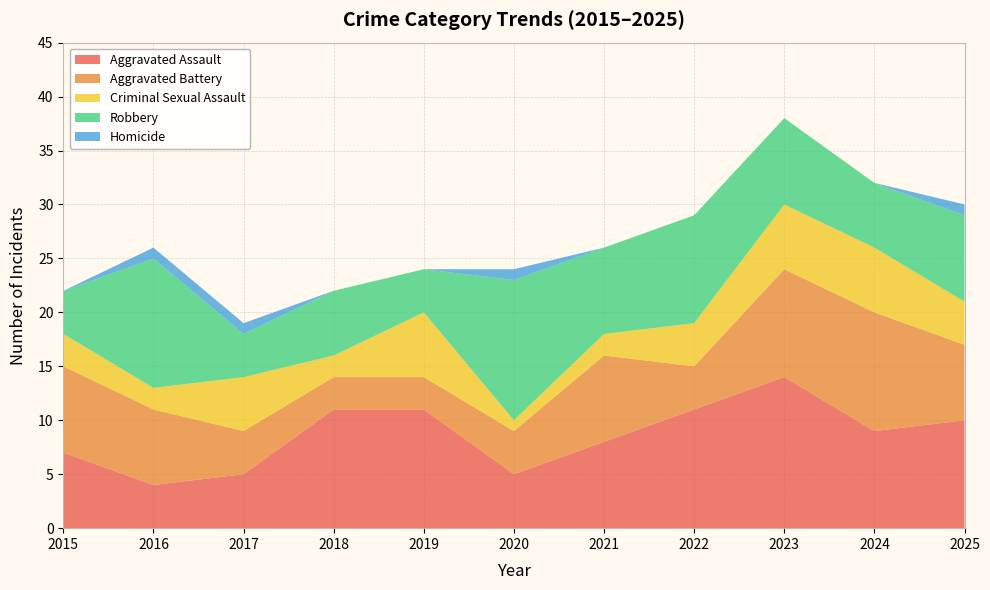

Reading right to left, what are all the values shown in this chart?

Aggravated Assault: 2025=10	2024=9	2023=14	2022=11	2021=8	2020=5	2019=11	2018=11	2017=5	2016=4	2015=7
Aggravated Battery: 2025=7	2024=11	2023=10	2022=4	2021=8	2020=4	2019=3	2018=3	2017=4	2016=7	2015=8
Criminal Sexual Assault: 2025=4	2024=6	2023=6	2022=4	2021=2	2020=1	2019=6	2018=2	2017=5	2016=2	2015=3
Robbery: 2025=8	2024=6	2023=8	2022=10	2021=8	2020=13	2019=4	2018=6	2017=4	2016=12	2015=4
Homicide: 2025=1	2024=0	2023=0	2022=0	2021=0	2020=1	2019=0	2018=0	2017=1	2016=1	2015=0